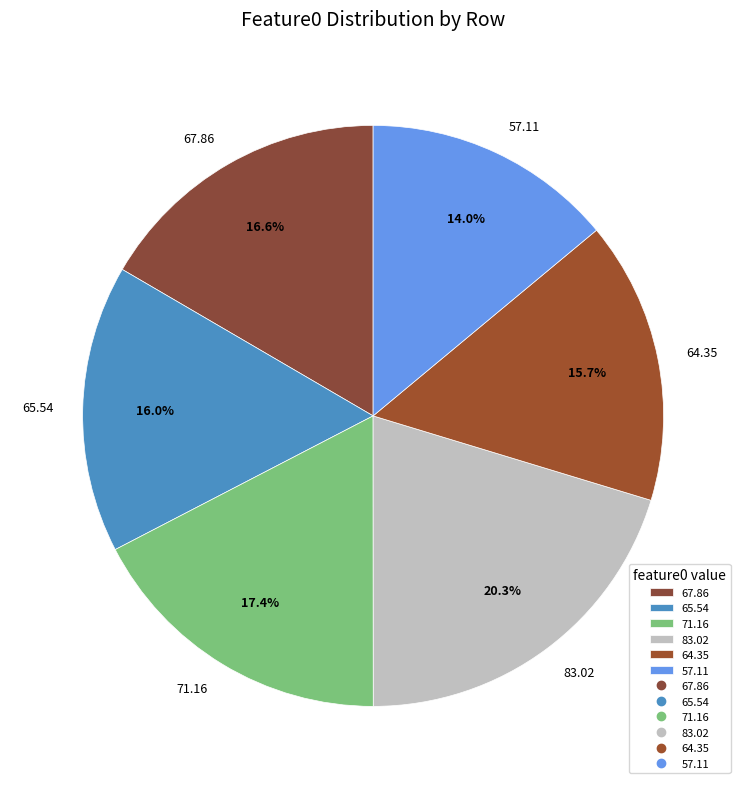

Which slice is the smallest?

57.11